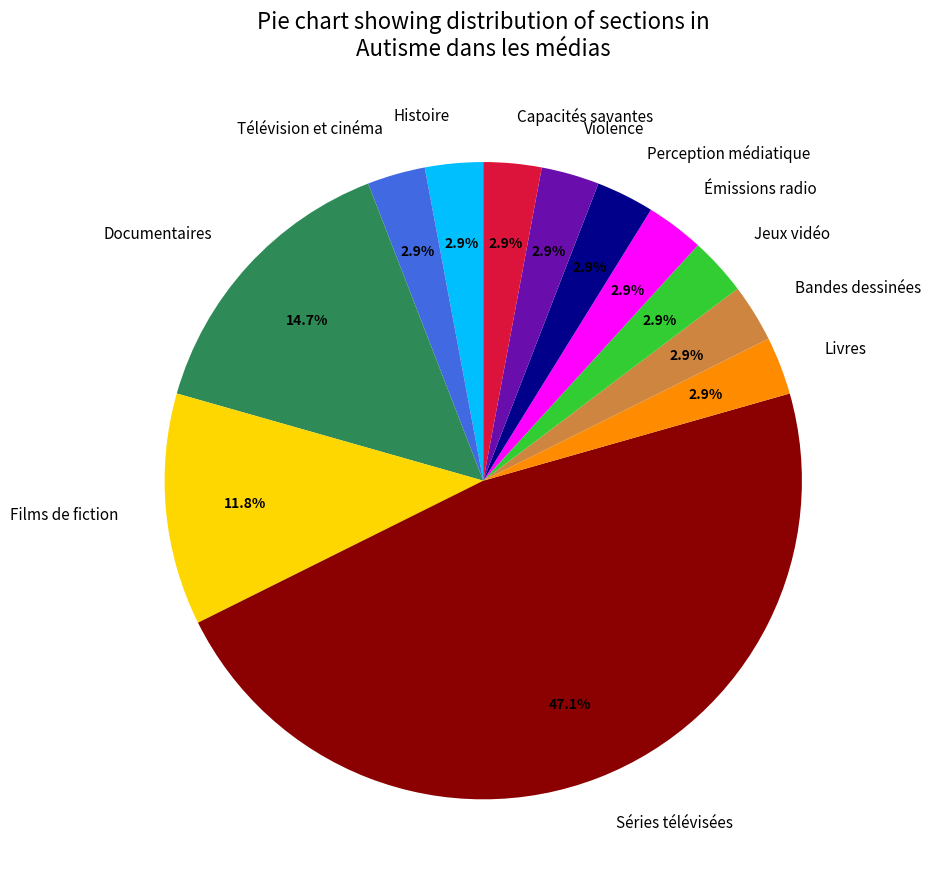

What percentage is NOT represented by Bandes dessinées?

97.1%